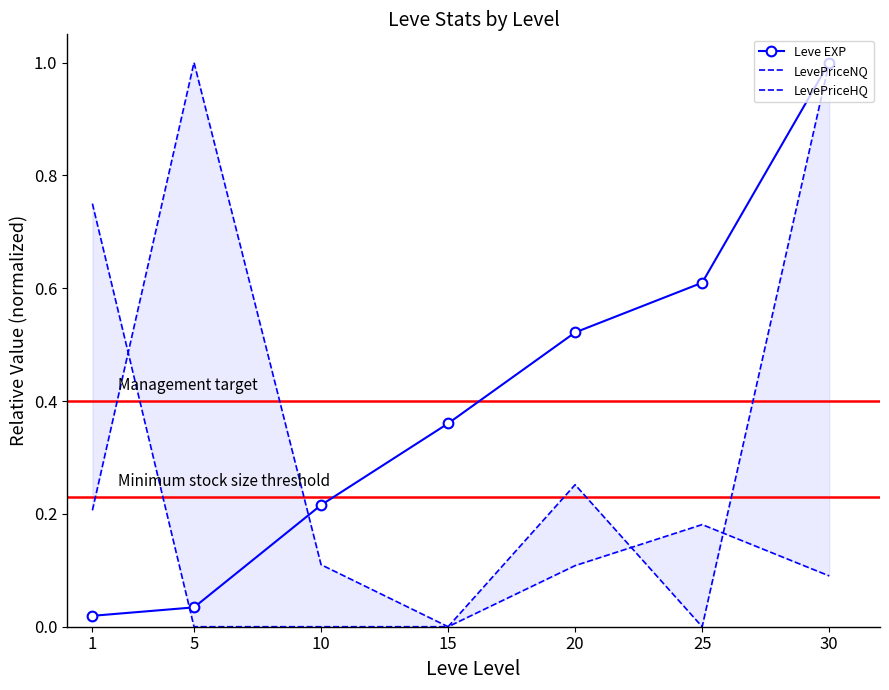

Reading left to right, transcribe all the data shown in this chart.

Leve EXP: 0.0	0.0	0.2	0.4	0.5	0.6	1.0
LevePriceNQ: 0.2	1.0	0.1	0.0	0.1	0.2	0.1
LevePriceHQ: 0.7	0.0	0.0	0.0	0.3	0.0	1.0